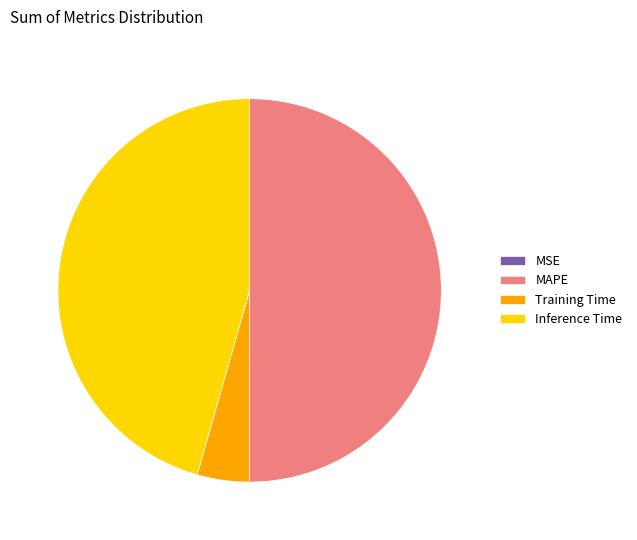

Which category accounts for the majority?

MAPE